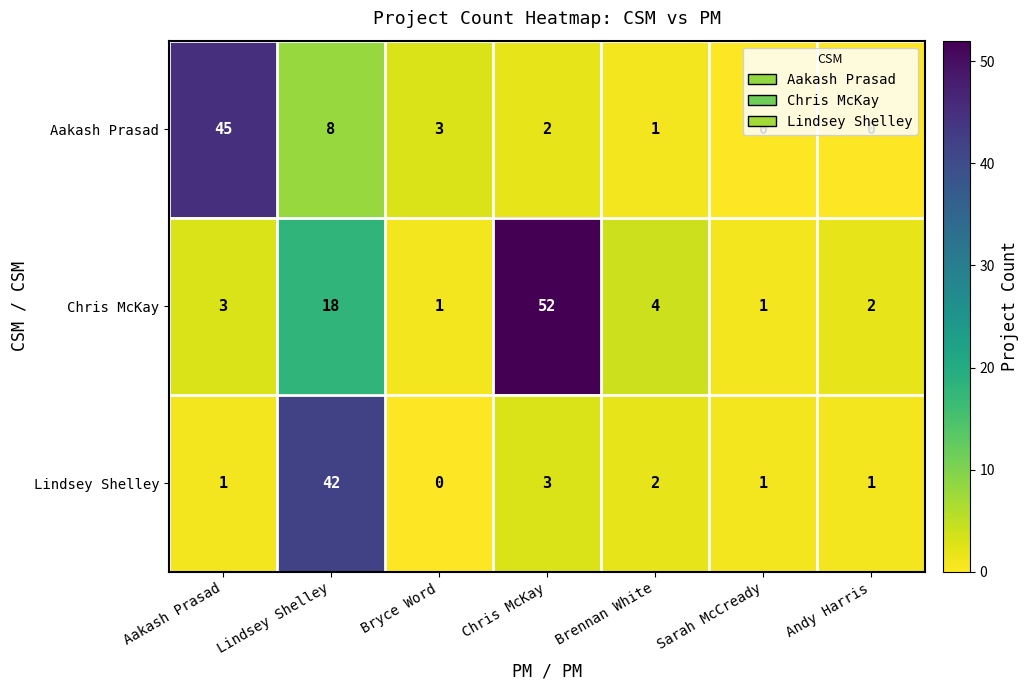

What is the difference between the second highest and second lowest values in the Aakash Prasad series?

8